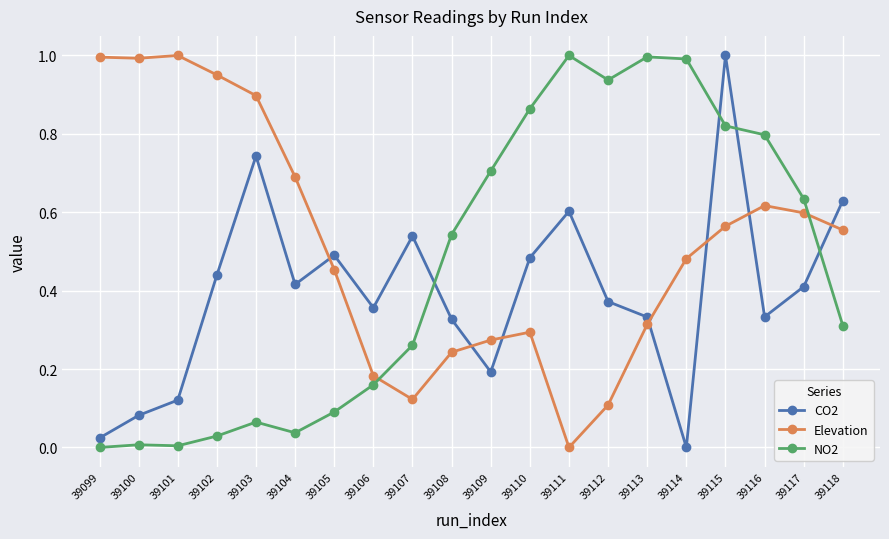

How many times do CO2 and Elevation cross each other?

7